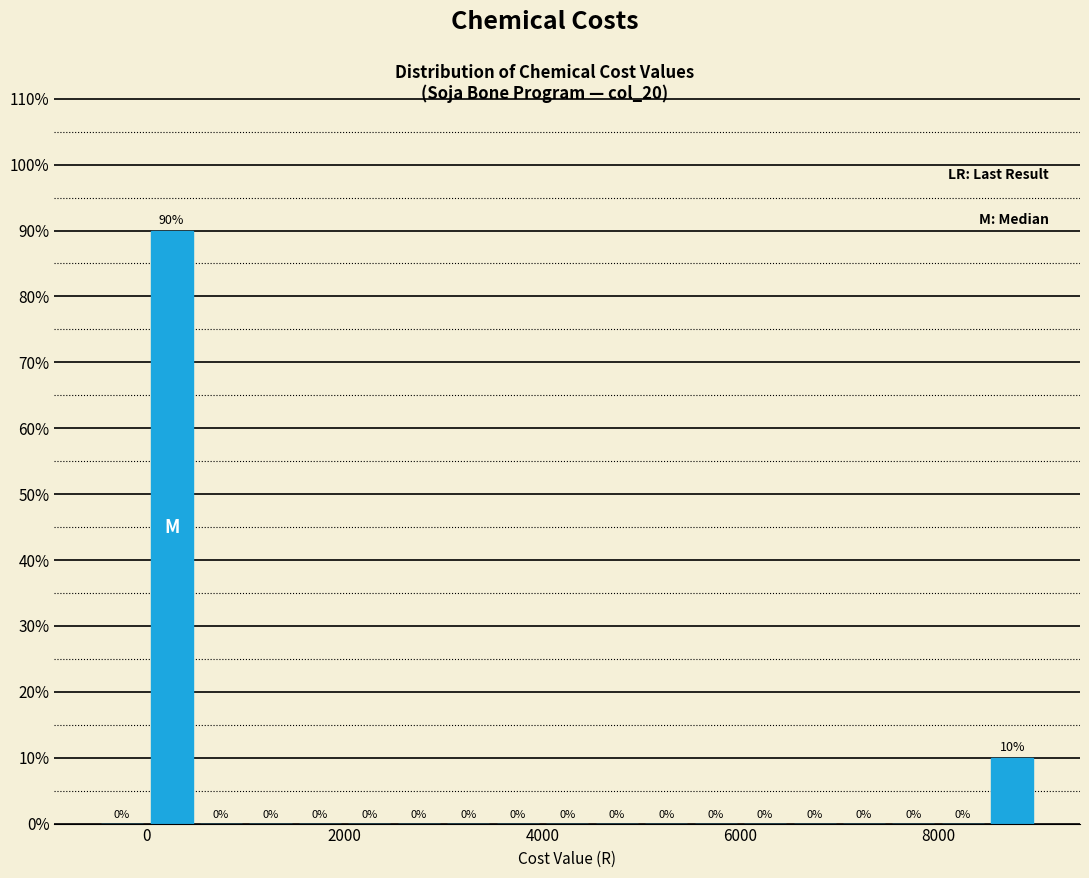

Read against the x-axis, roughly where is the centre of the tallest bar?

200